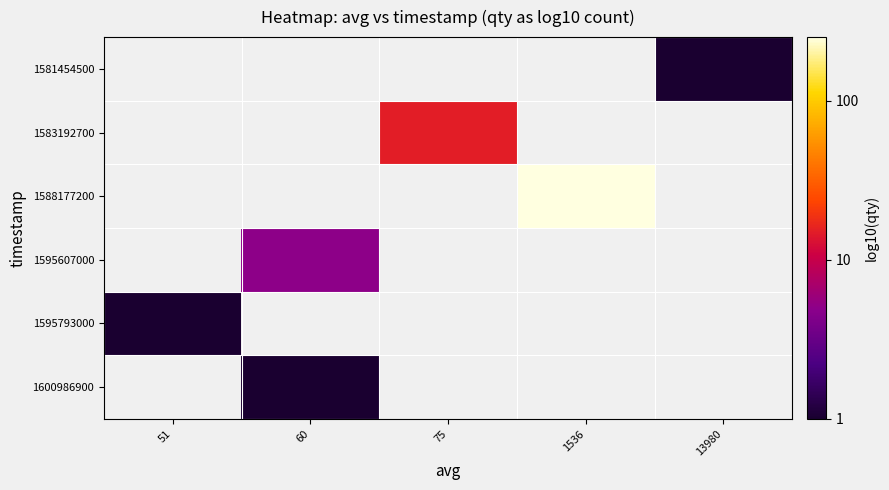

How many series are shown in this chart?

6